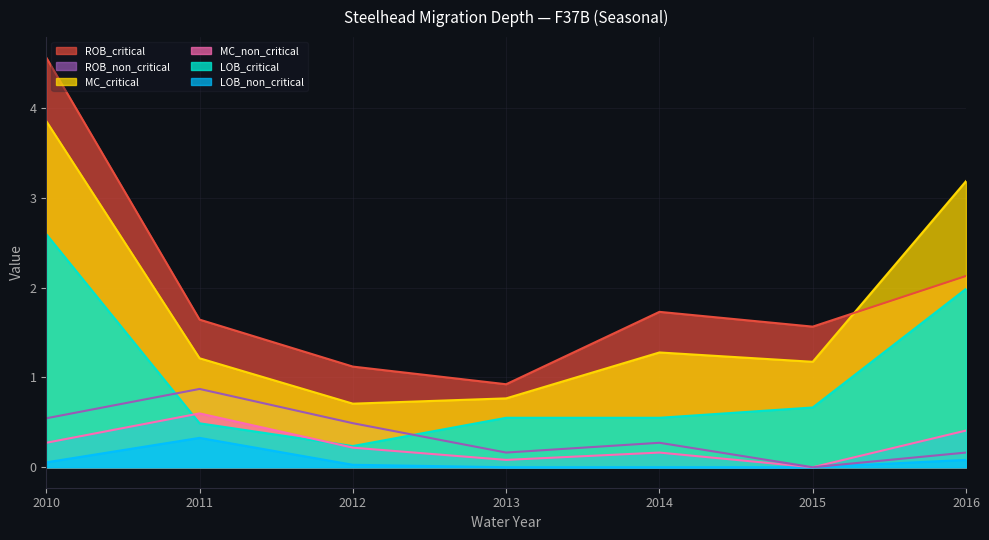

Reading left to right, transcribe all the data shown in this chart.

LOB_non_critical: 0.1	0.3	0.0	0.0	0.0	0.0	0.1
LOB_critical: 2.6	0.5	0.2	0.6	0.6	0.7	2.0
MC_non_critical: 0.3	0.6	0.2	0.1	0.2	0.0	0.4
MC_critical: 3.9	1.2	0.7	0.8	1.3	1.2	3.2
ROB_non_critical: 0.5	0.9	0.5	0.2	0.3	0.0	0.2
ROB_critical: 4.6	1.6	1.1	0.9	1.7	1.6	2.1